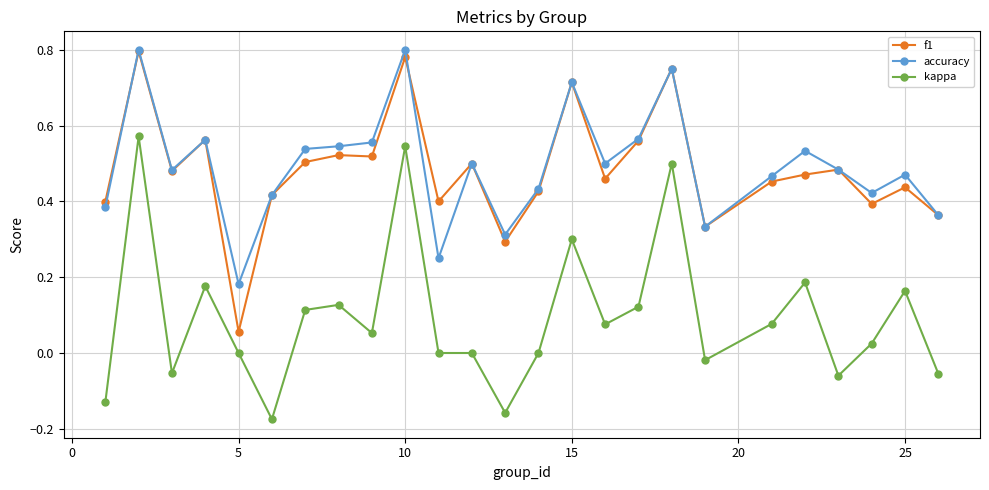

True or false: kappa and f1 cross at least once.

False